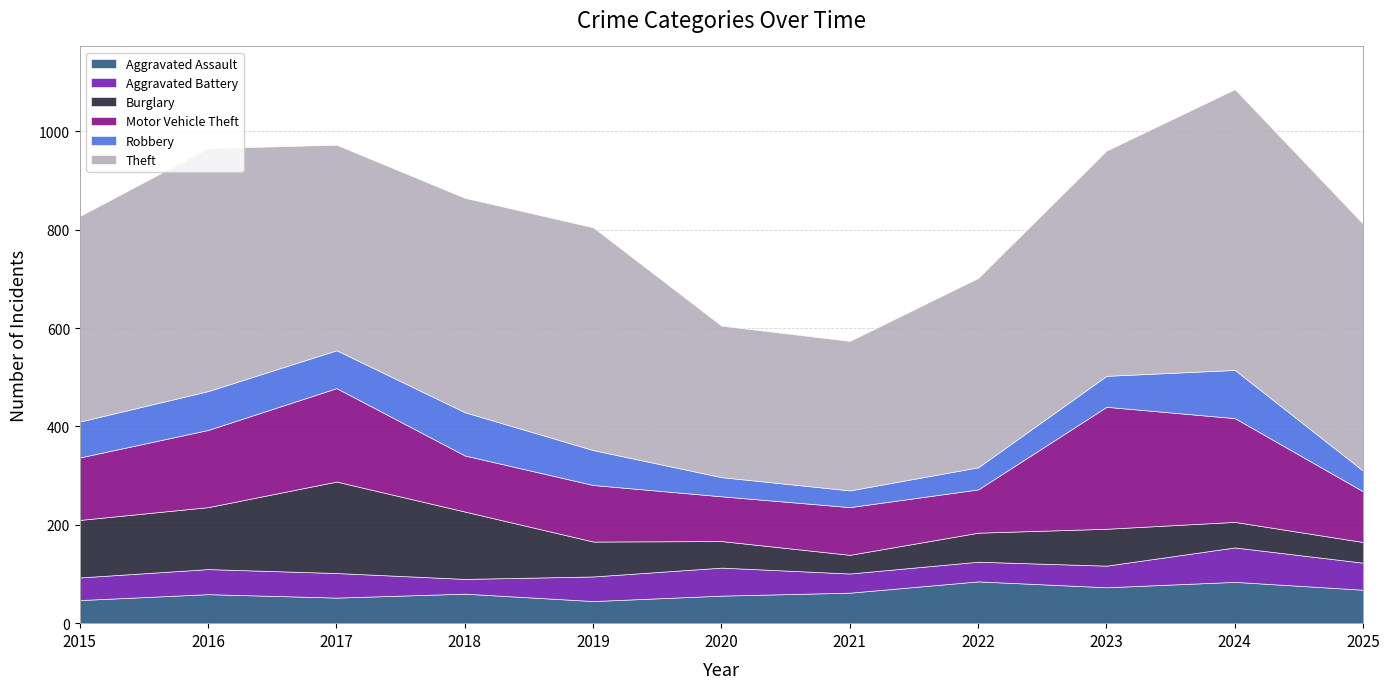

How many categories are shown in the chart?

11